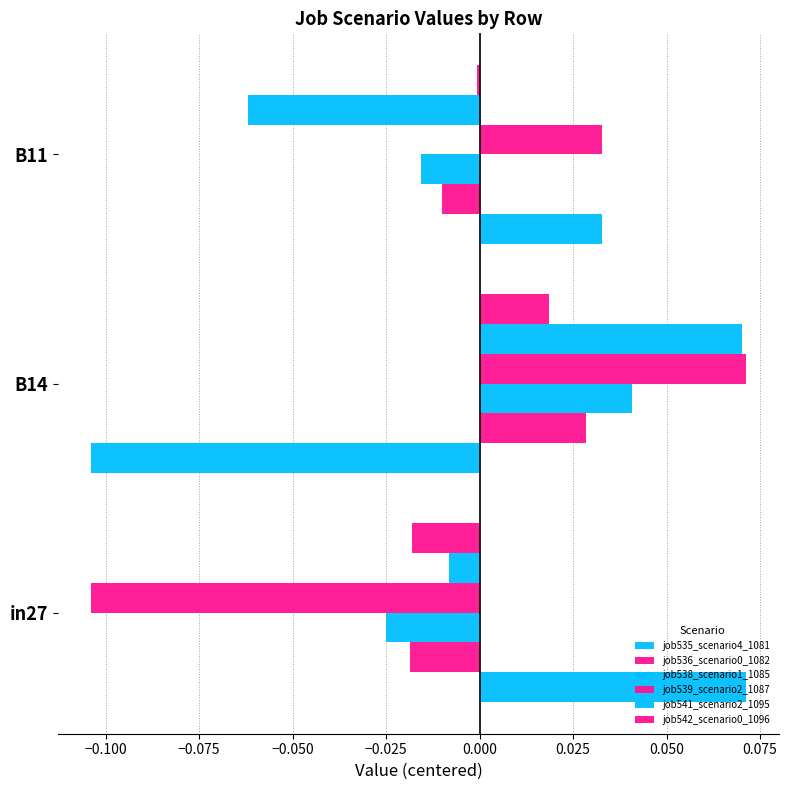

Which series has the largest range (max minus min)?

job535_scenario4_1081